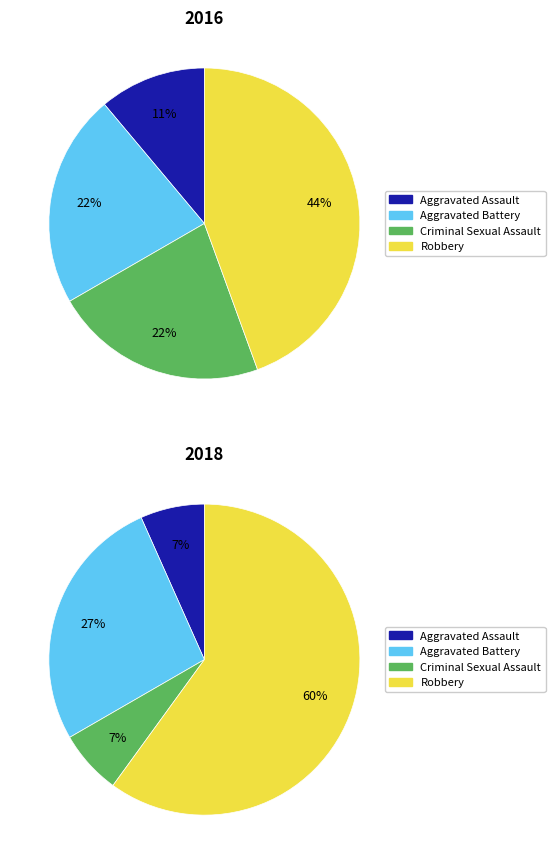

To the nearest percent, what is the difference between the largest and smallest slice percentages?

53%